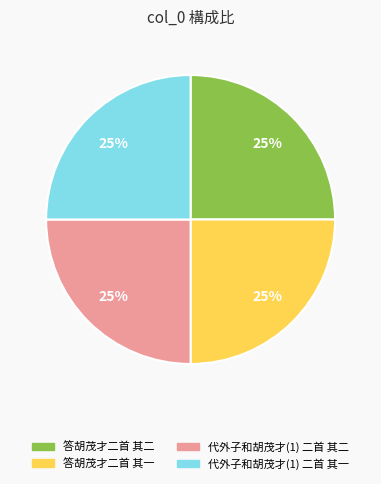

The 代外子和胡茂才(1) 二首 其一 slice represents 37% of the pie. True or false?

False